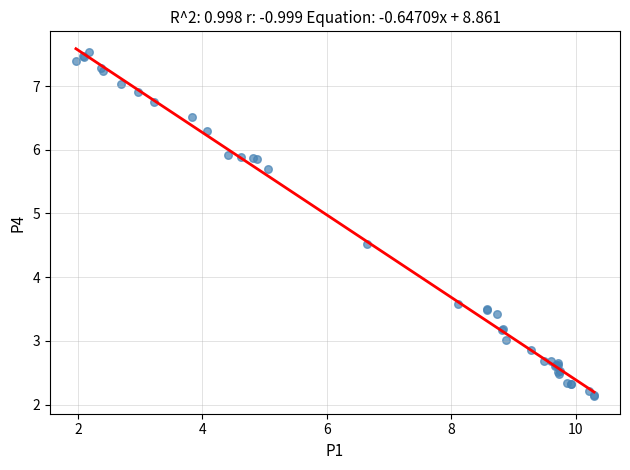

What Y value in the scatter plot is closest to 4?

3.6